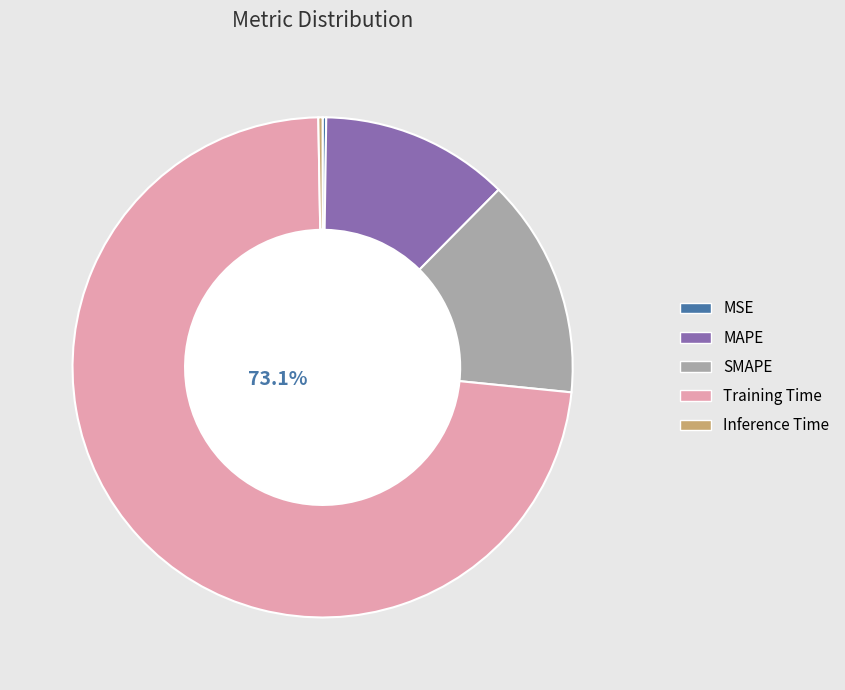

What is the largest slice in the pie chart?

Training Time